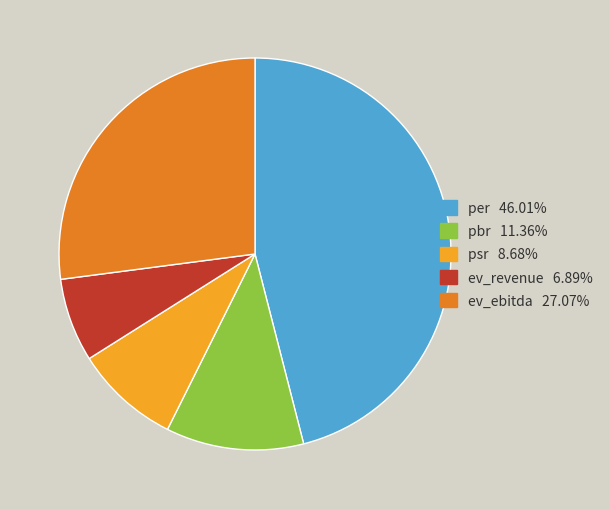

Is psr the majority of the pie?

No